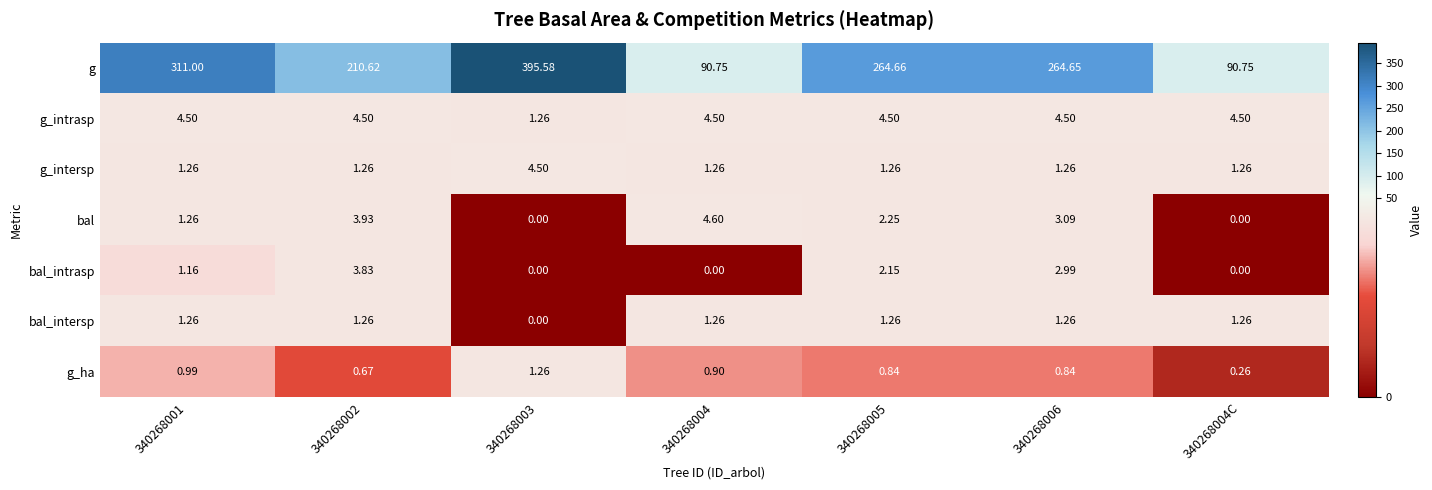

Which series changed the most between 340268003 and 340268004?

g